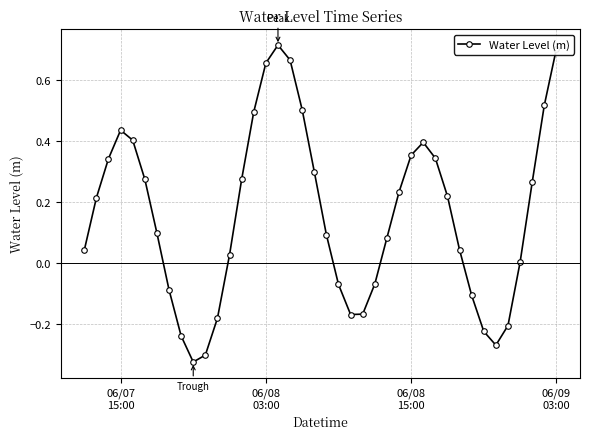

How many interior local valleys (lower than both neighbors) does the data have?

3